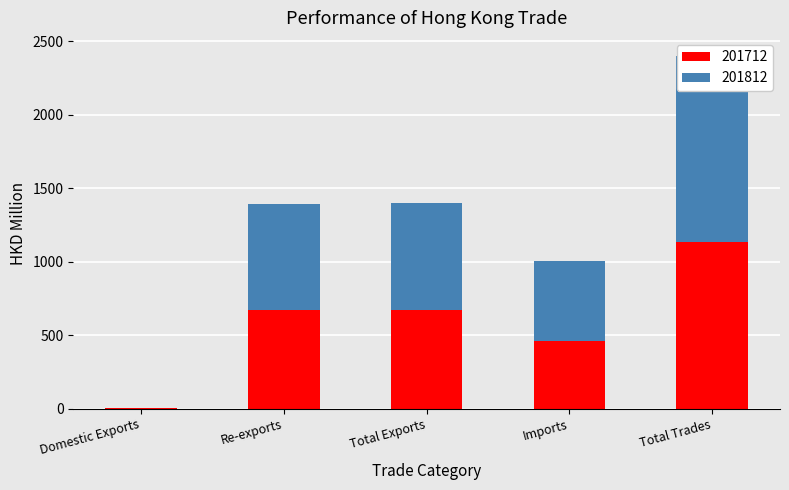

Which has a higher value, Total Trades or Domestic Exports?

Total Trades